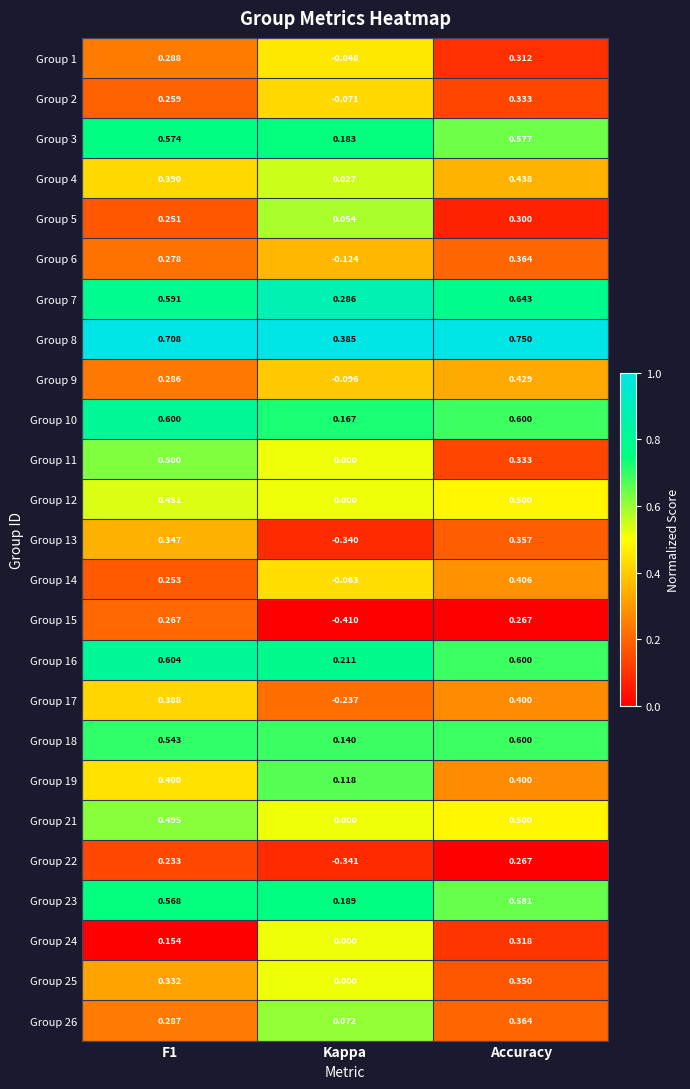

How many series are shown in this chart?

25